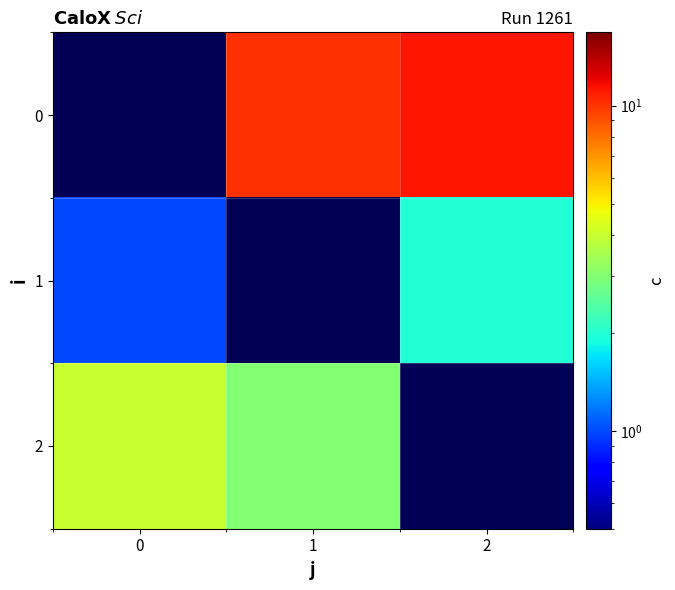

The value of 0 at 2 is 14.8. True or false?

False